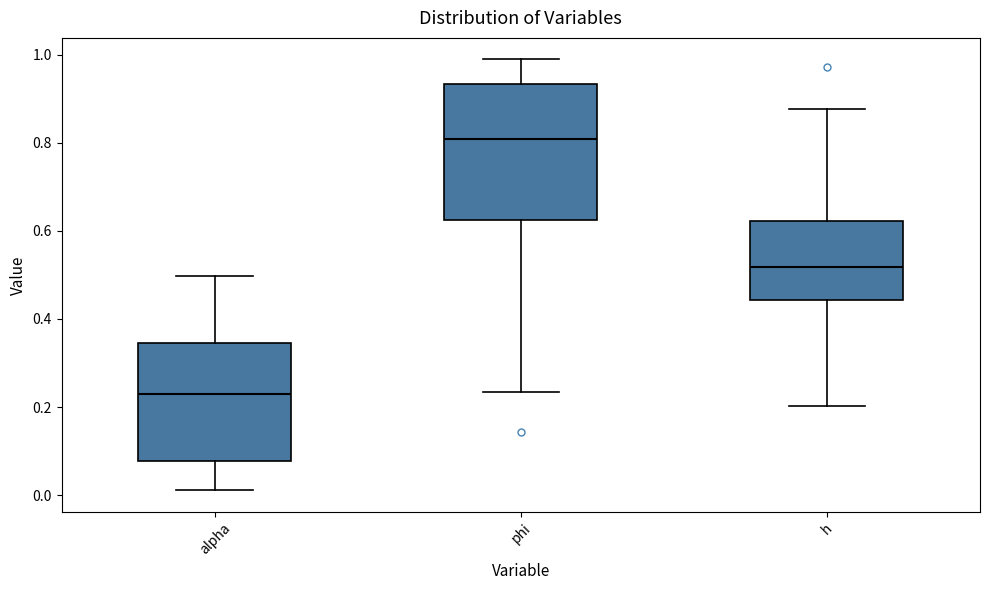

Comparing the boxes themselves (not the whiskers), which one is the tallest?

phi